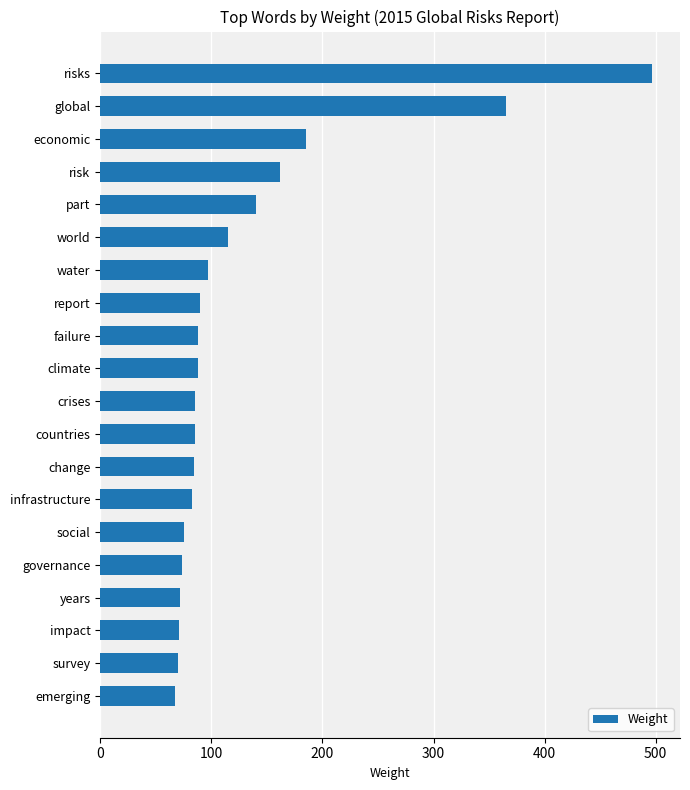

Is it true that the value at global is 365?

True